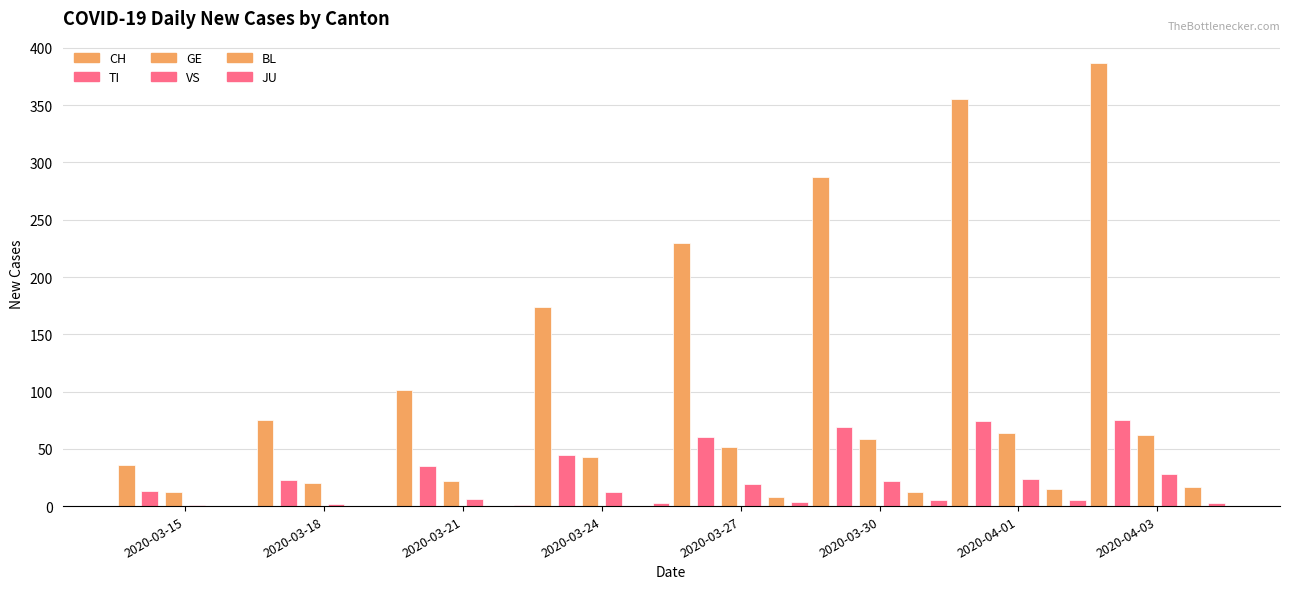

What is the total value across all series at 2020-03-27?

373